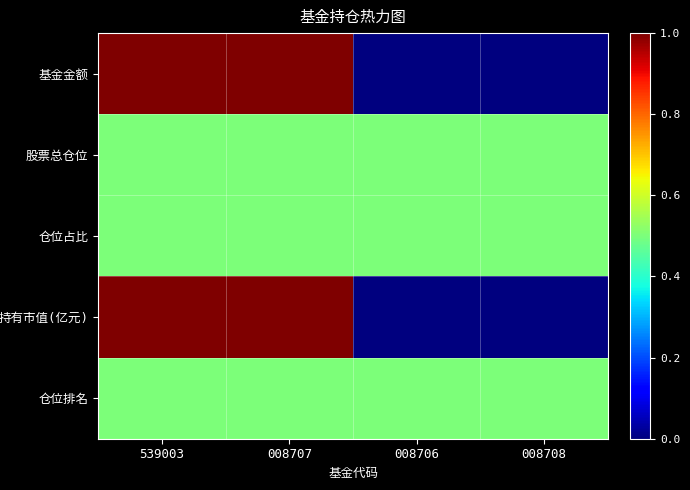

Which series has the largest total across all categories?

基金金额